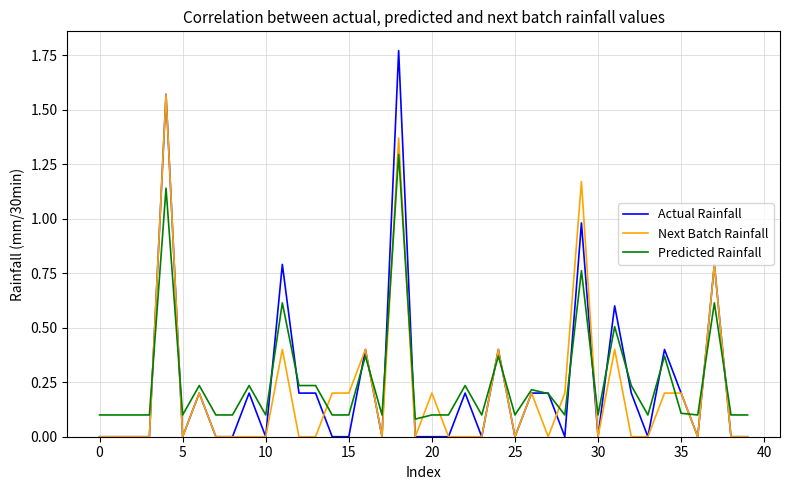

Which series has the largest range (max minus min)?

Actual Rainfall